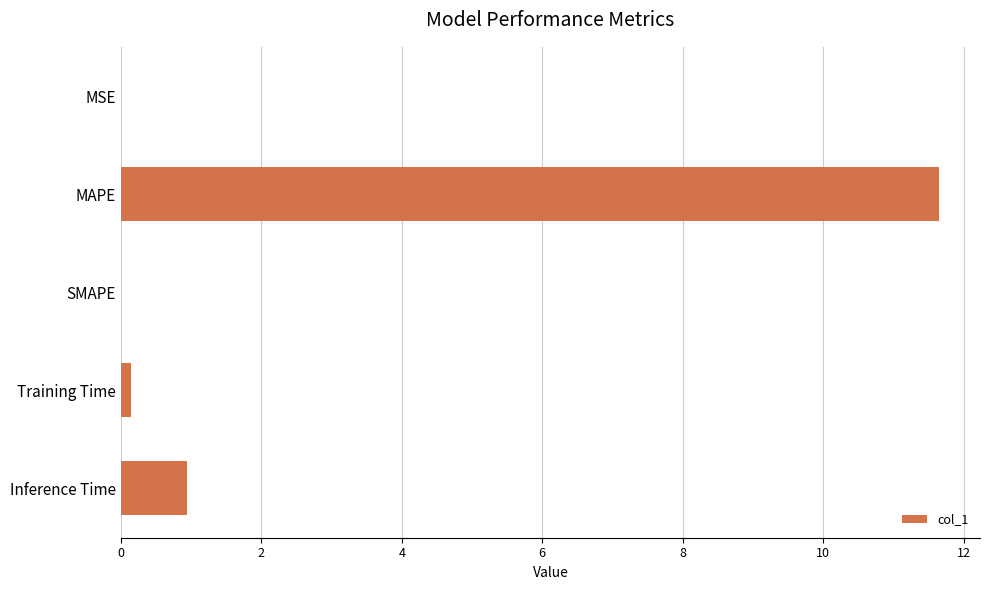

The chart shows a value of 11.7 at MAPE. True or false?

True